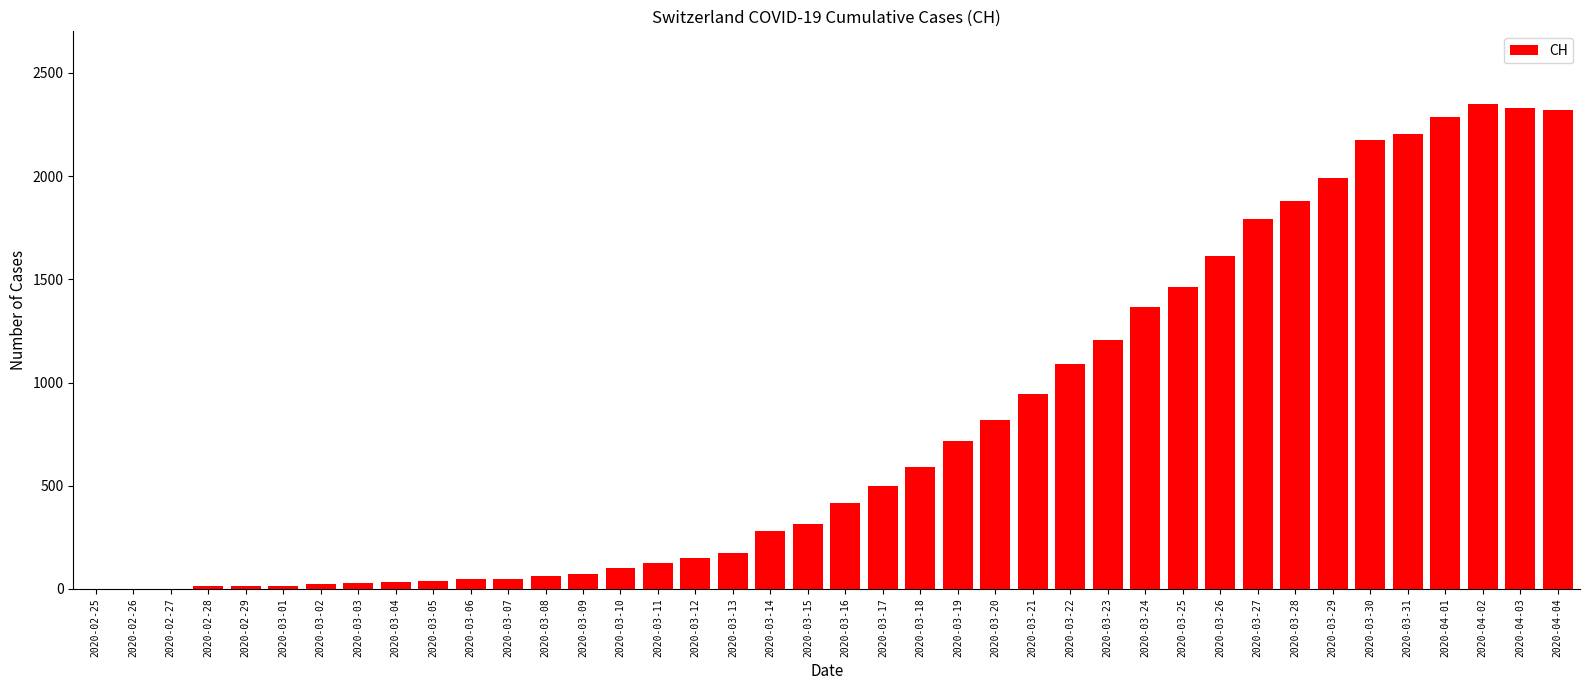

What is the greatest value displayed?

2349